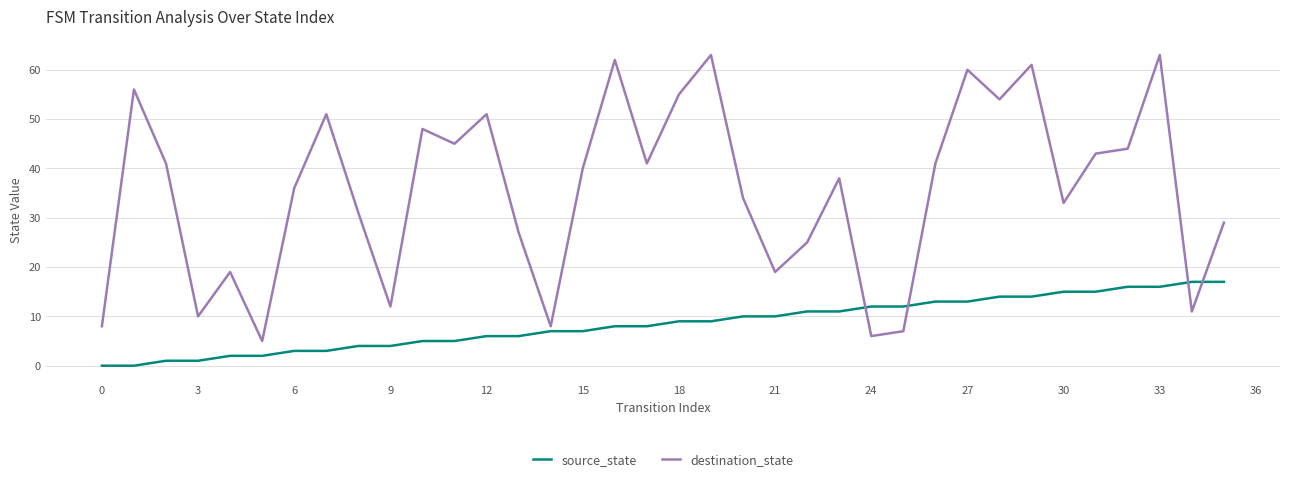

List the series in order of their overall mean, highest first.

destination_state, source_state